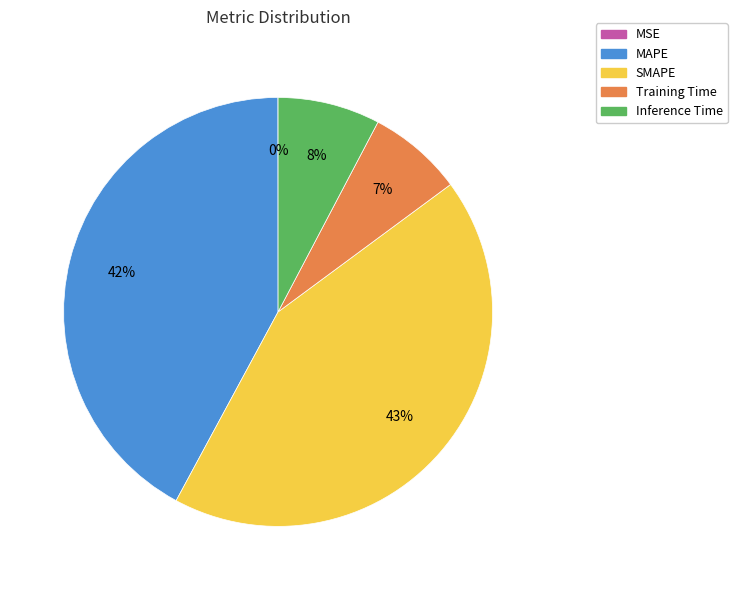

Combined, do Inference Time and SMAPE account for over 50%?

Yes